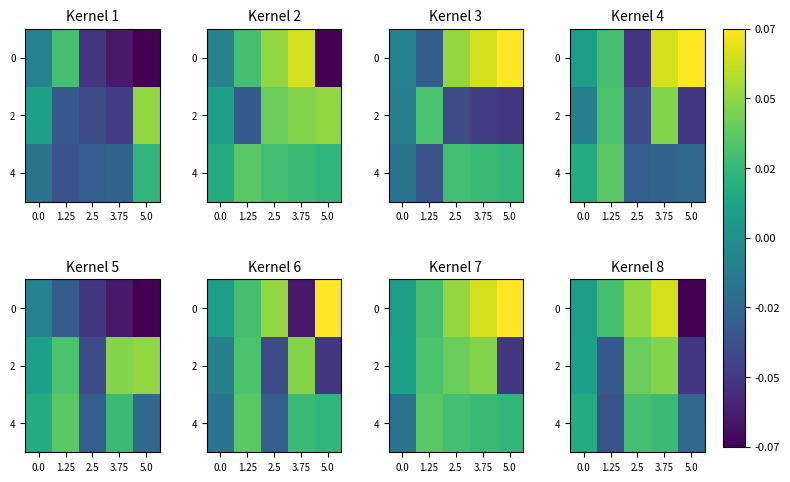

Is it true that 0 equals 0.0 at 0.0?

True